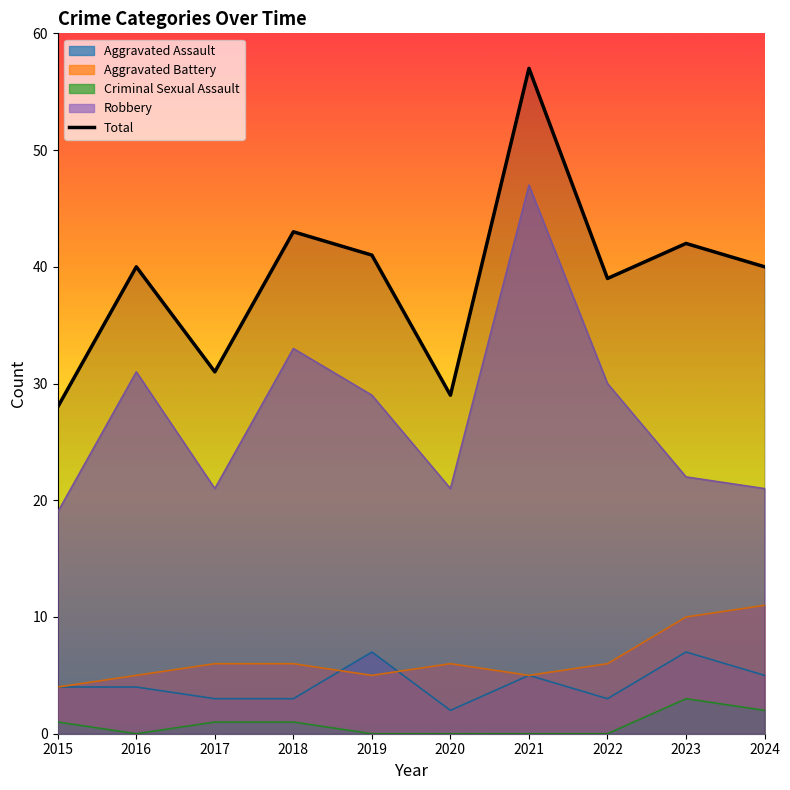

Reading left to right, what are all the values shown in this chart?

28	40	31	43	41	29	57	39	42	40